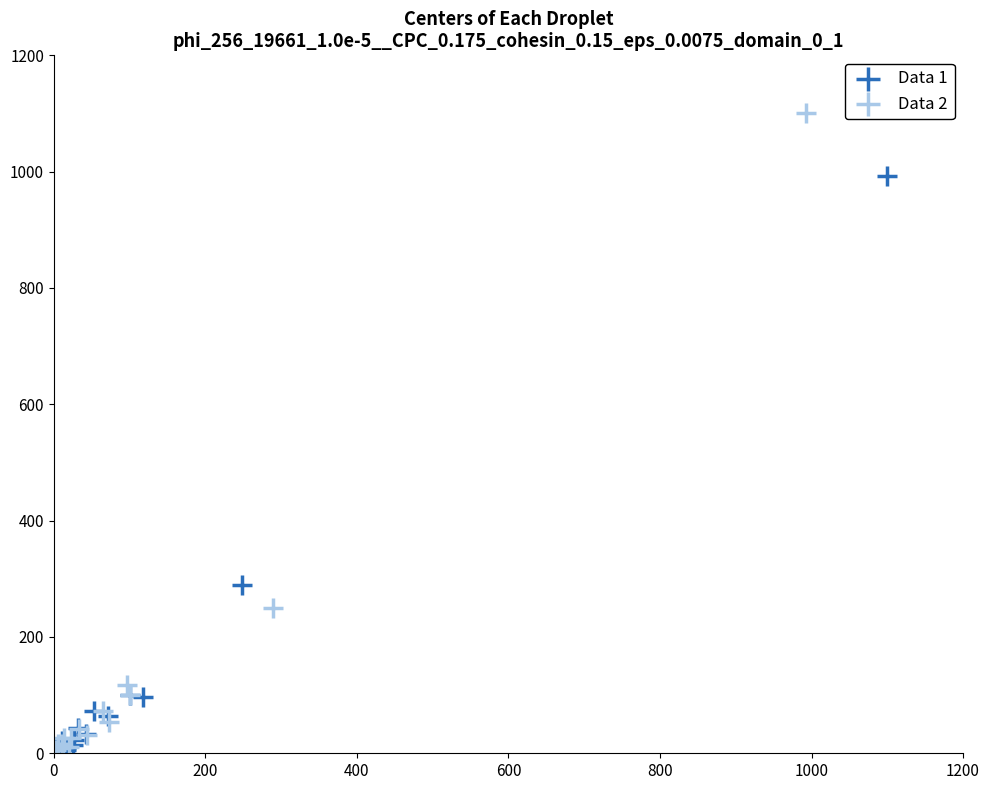

Which series contains the highest Y value?

Data 2